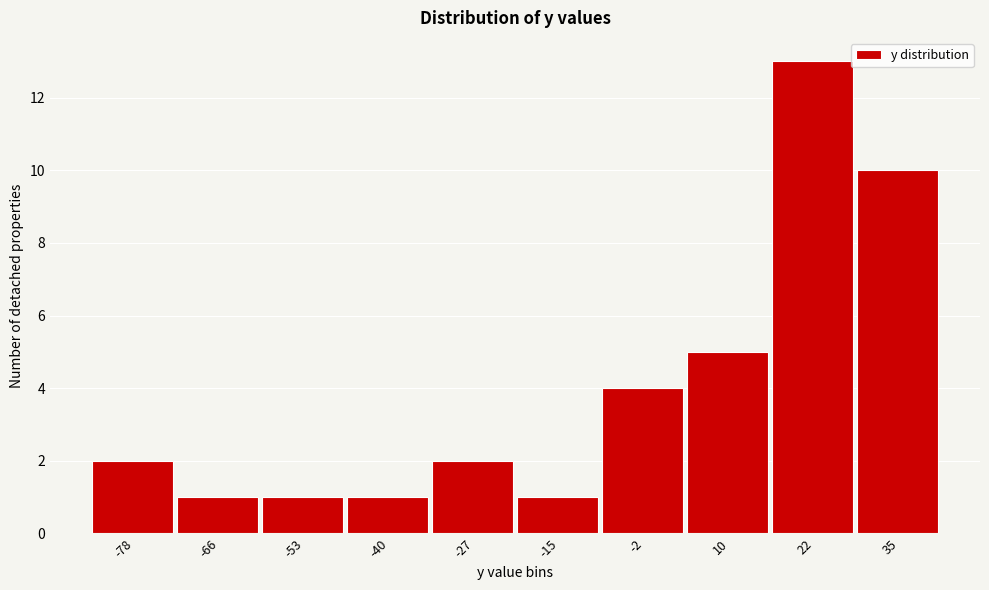

Reading left to right, extract all data points from this chart.

2	1	1	1	2	1	4	5	13	10